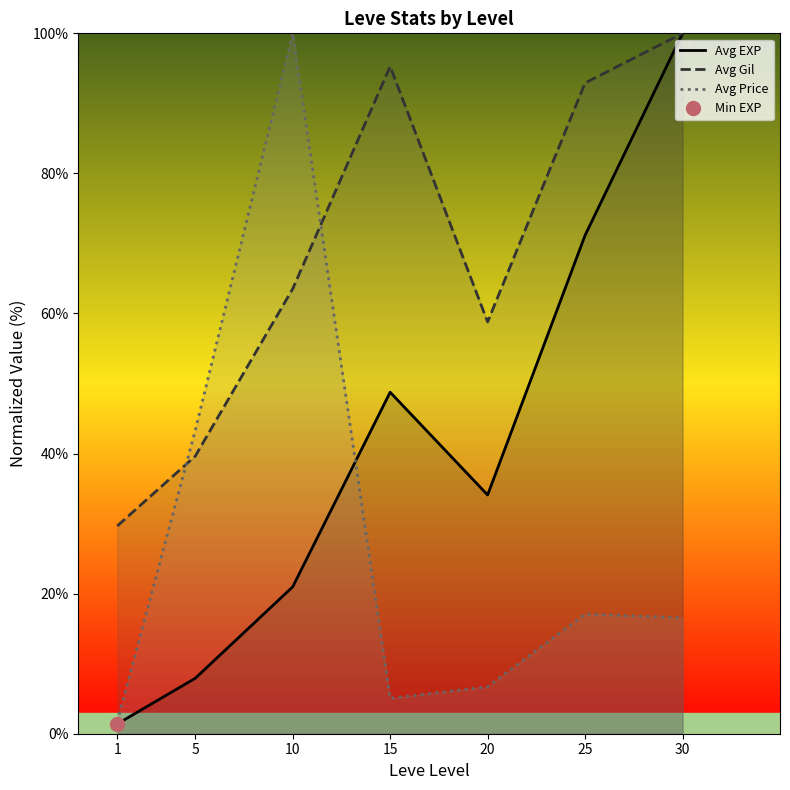

Is this an area chart (filled region under the line)?

No